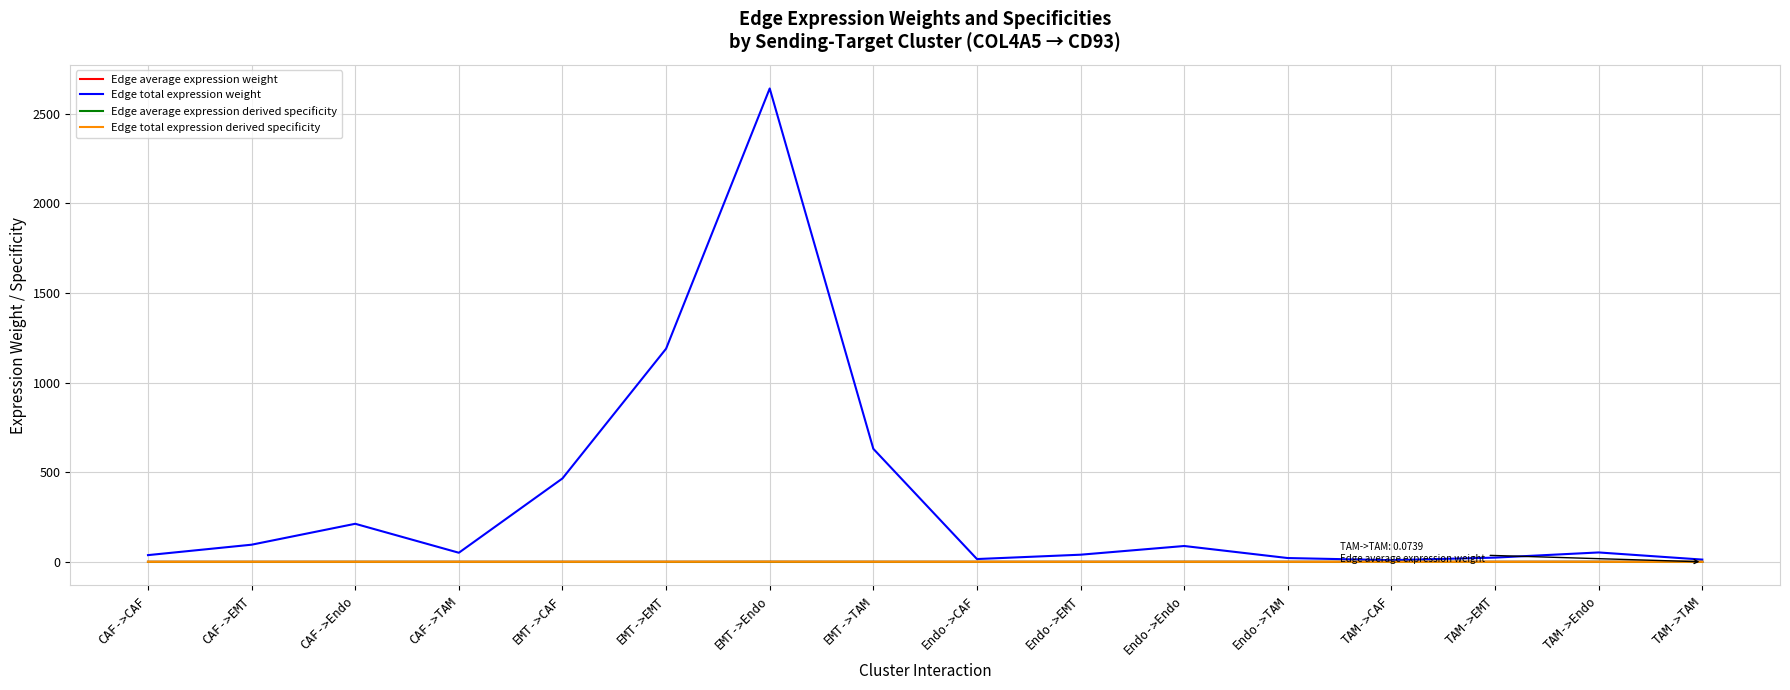

True or false: Edge average expression derived specificity has a value of 0.0 at TAM->EMT.

True